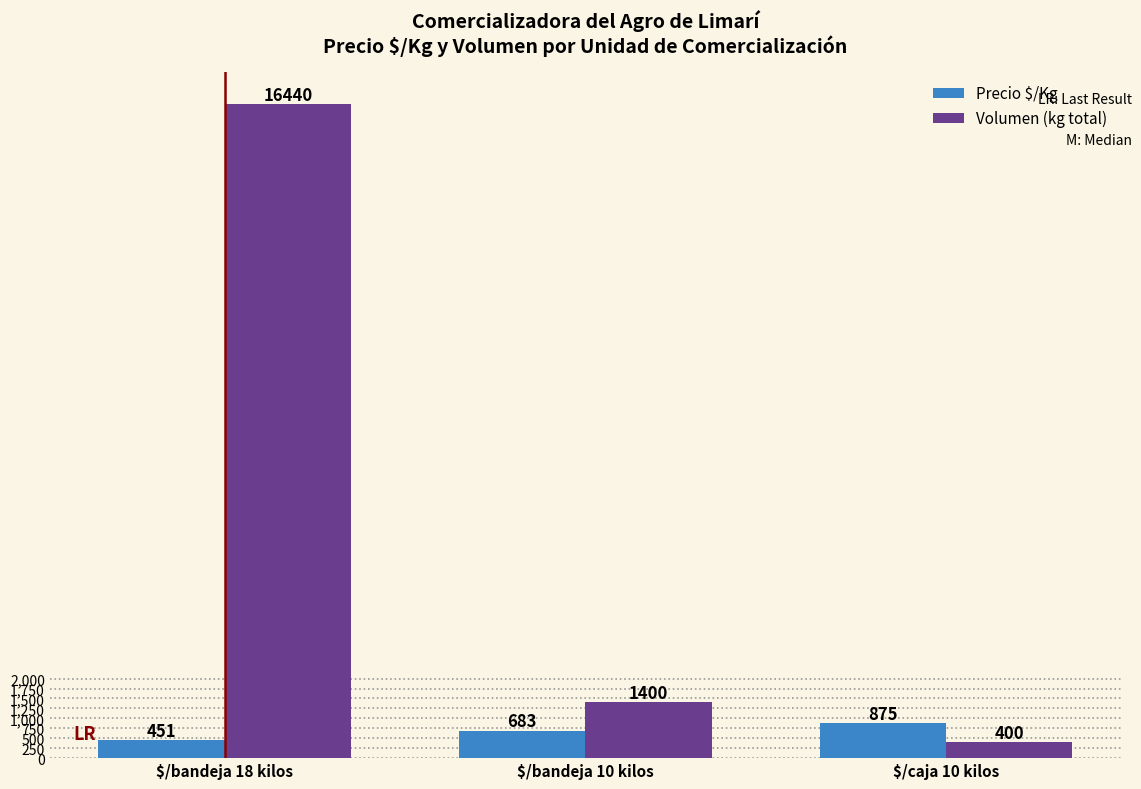

What is the value of the Volumen (kg total) bar at the 1st from the left?

16440